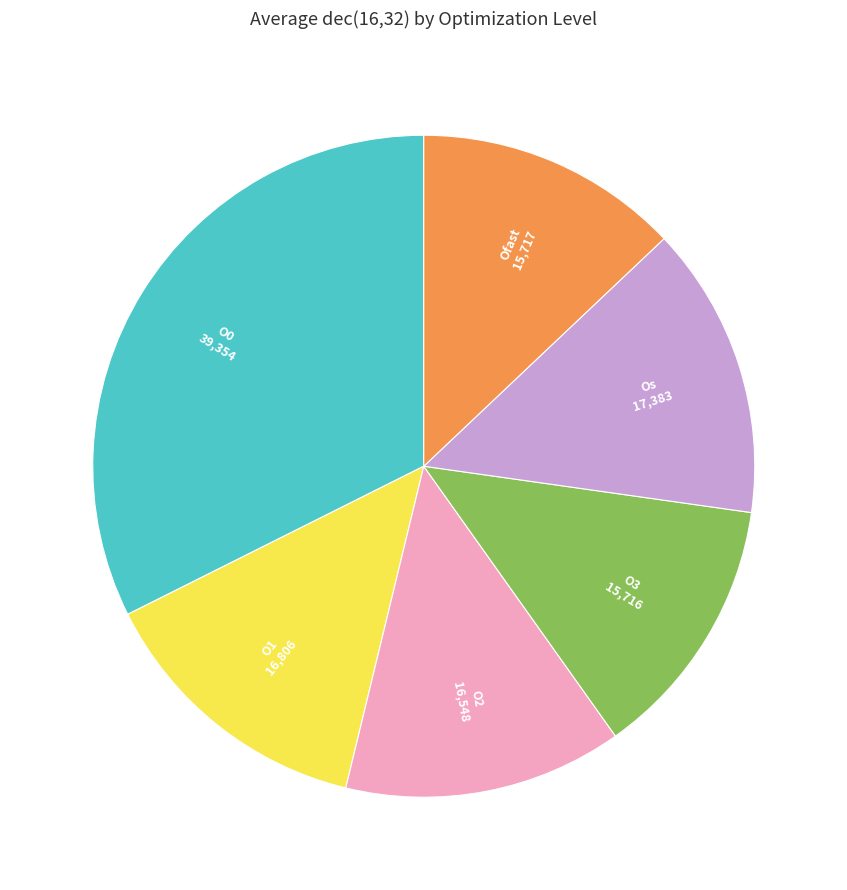

Does any single category account for the majority?

No